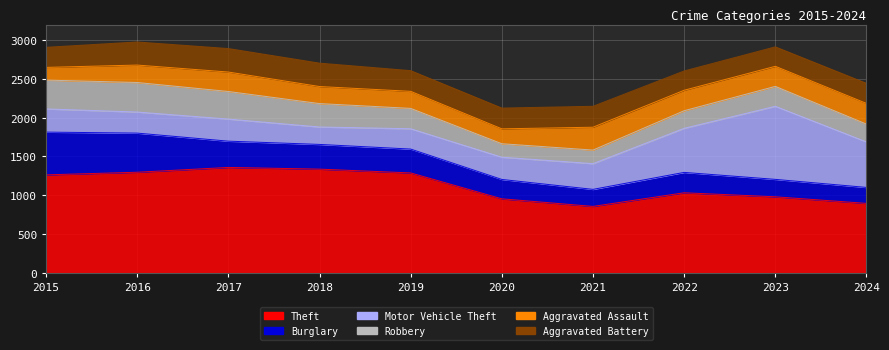

Which label corresponds to the smallest value in the chart?

2015